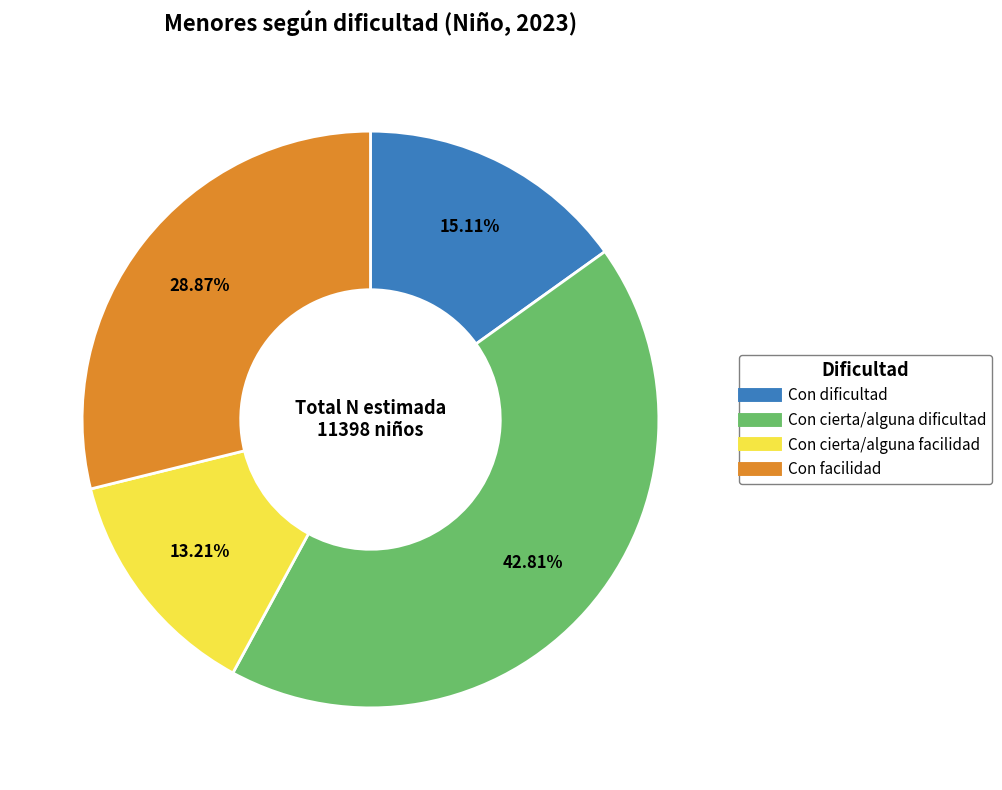

Which slice is the largest?

Con cierta/alguna dificultad